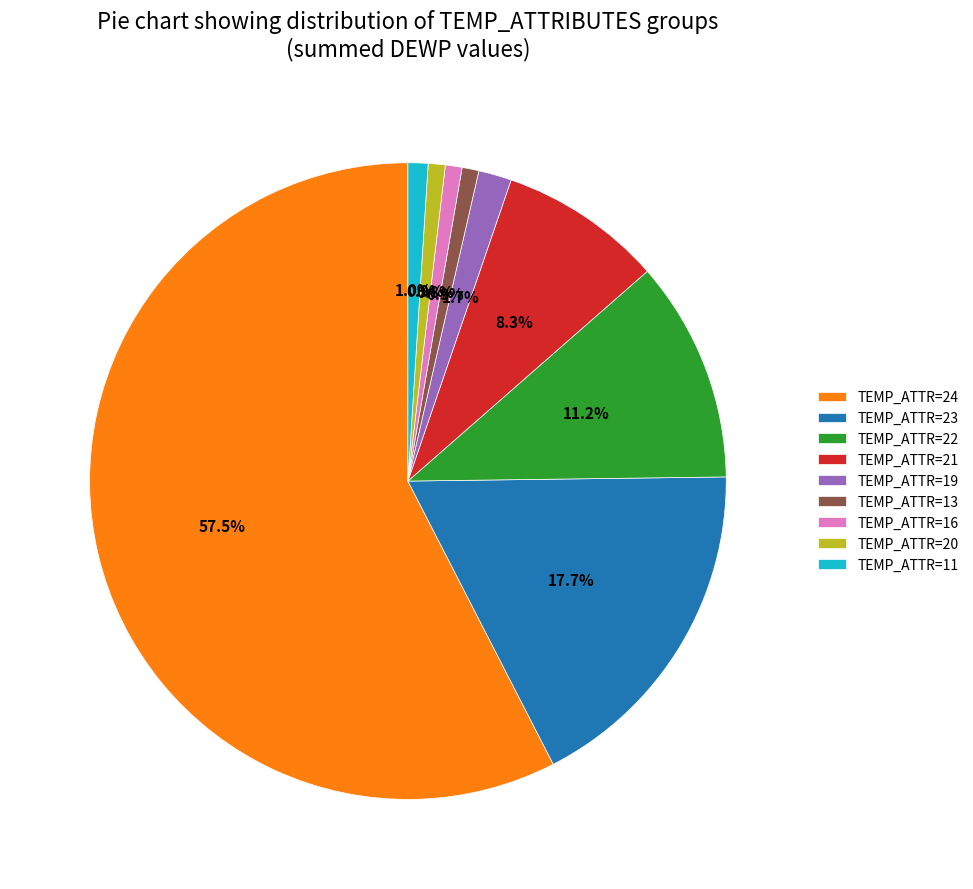

How many segments does this pie chart have?

9